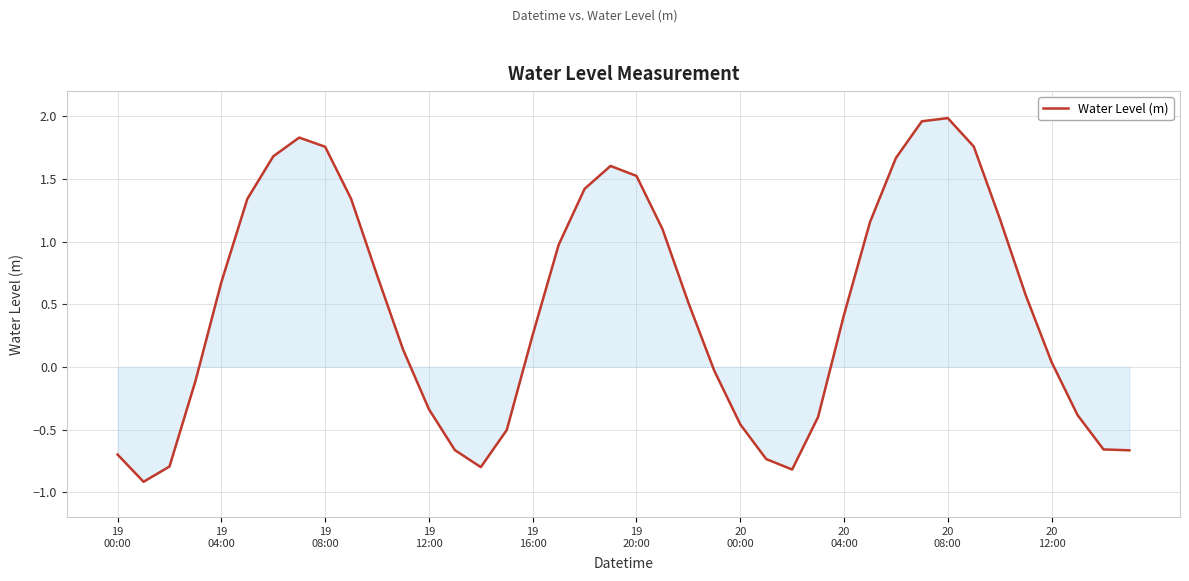

What is the smallest value displayed?

-0.9